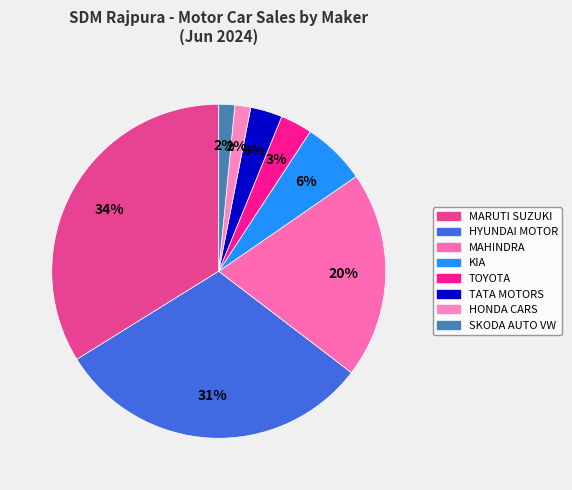

Is there a majority slice in this chart?

No